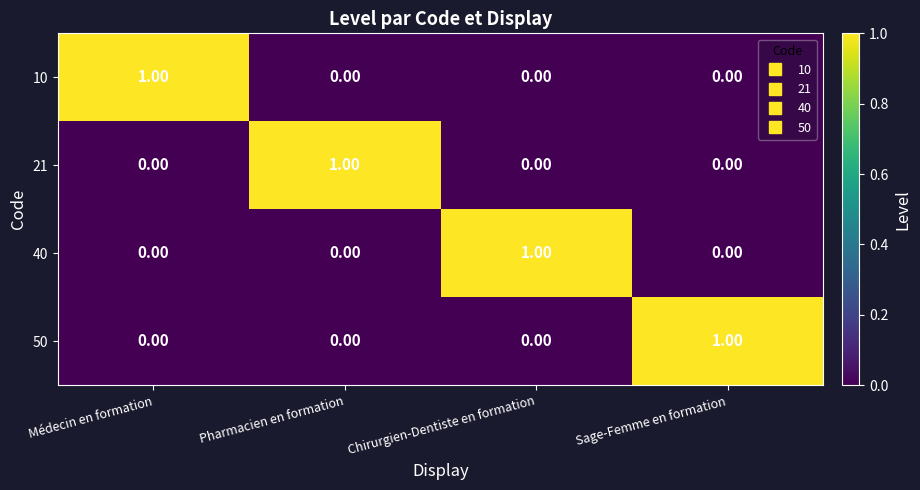

Is the value of 50 at Chirurgien-Dentiste en formation greater than the value of 10 at Médecin en formation?

No